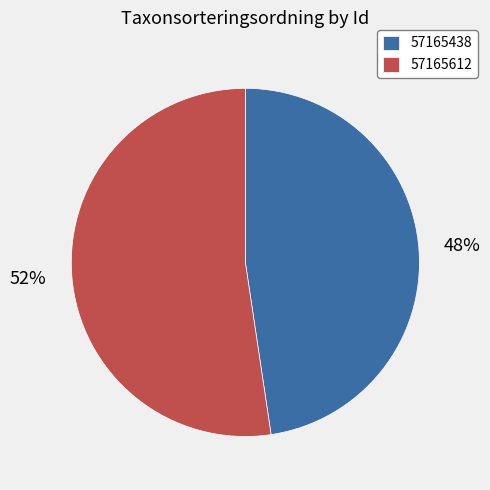

What is the smallest slice in the pie chart?

57165438